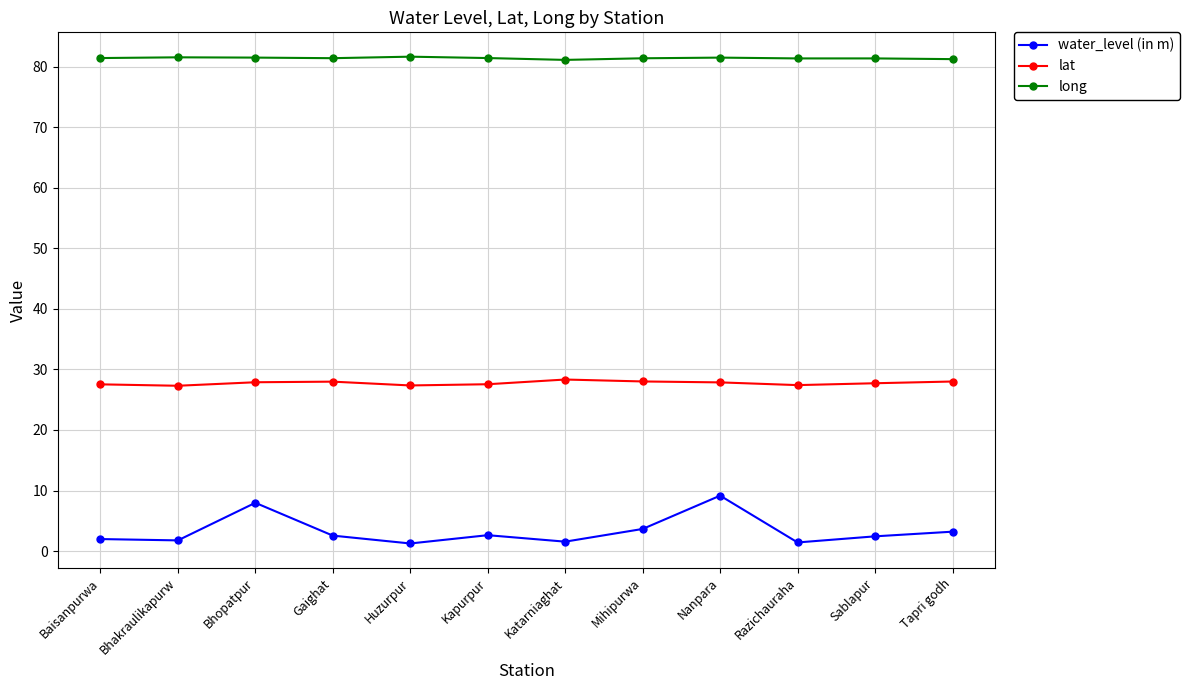

True or false: lat has a value of 47.0 at Bhakraulikapurw.

False